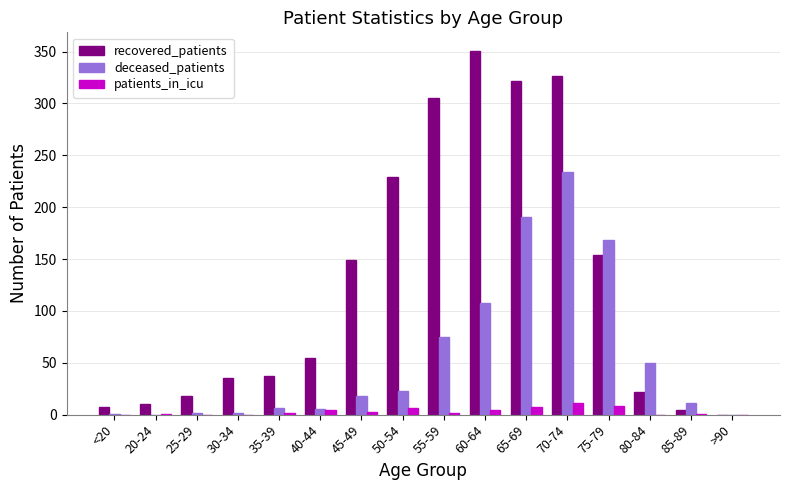

What is the sum of all recovered_patients values?

2024